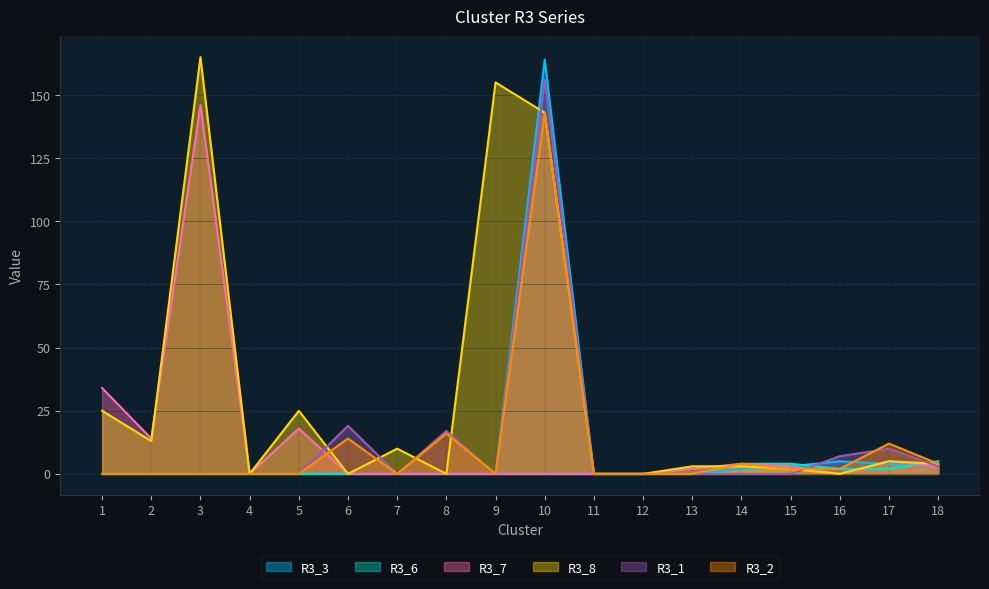

At which label is R3_6 closest to 2?

16